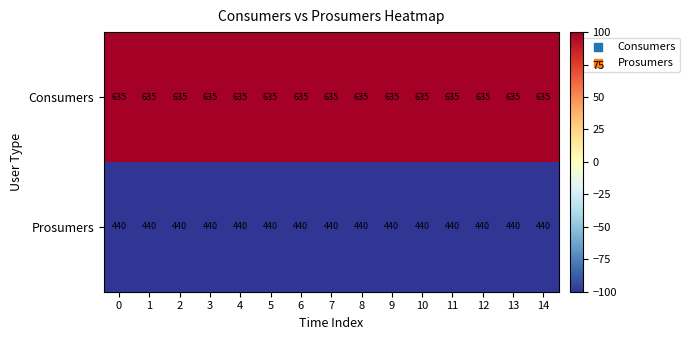

Rank the series at 9 from lowest to highest value.

Prosumers, Consumers